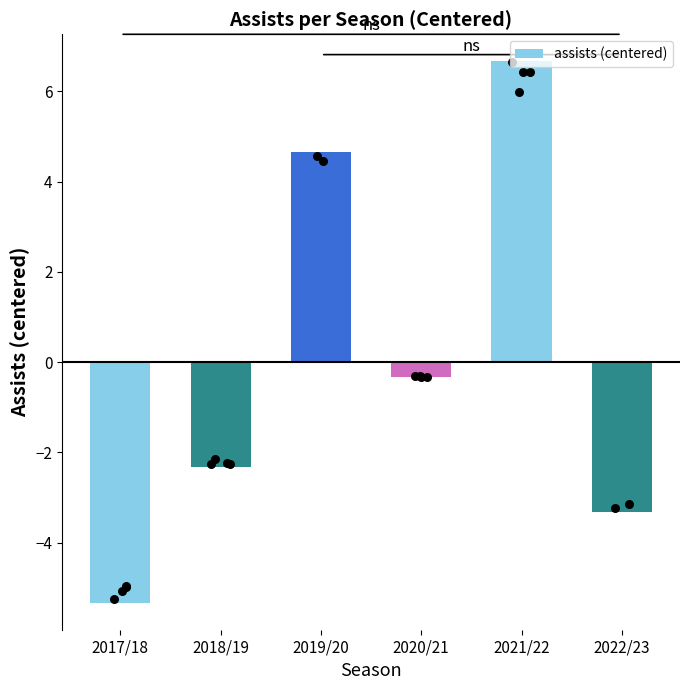

What is the change in value from 2018/19 to 2019/20?

+7.0